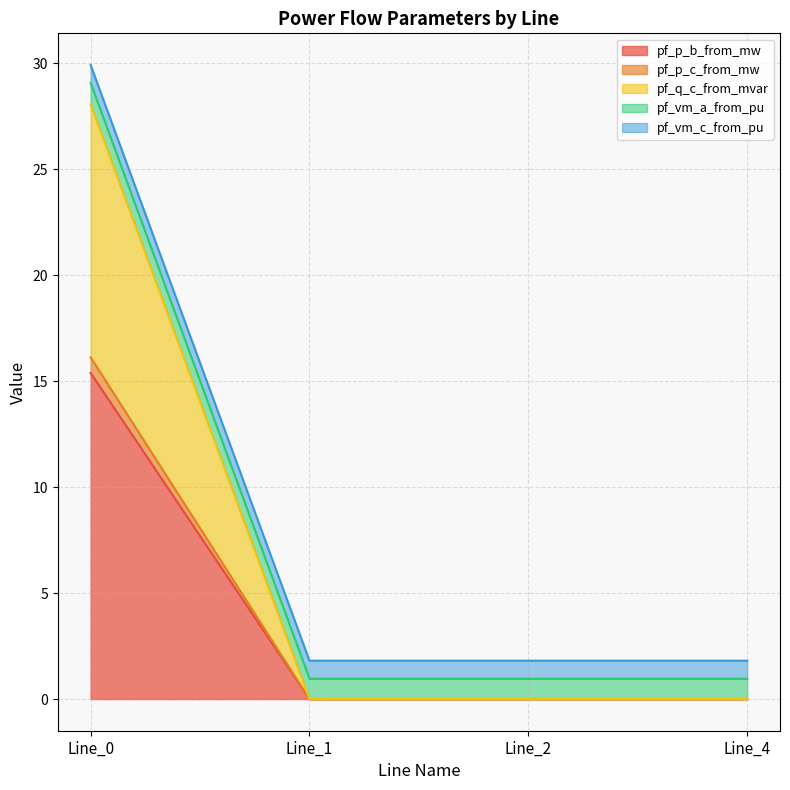

Which category has the lowest value across all series?

Line_4